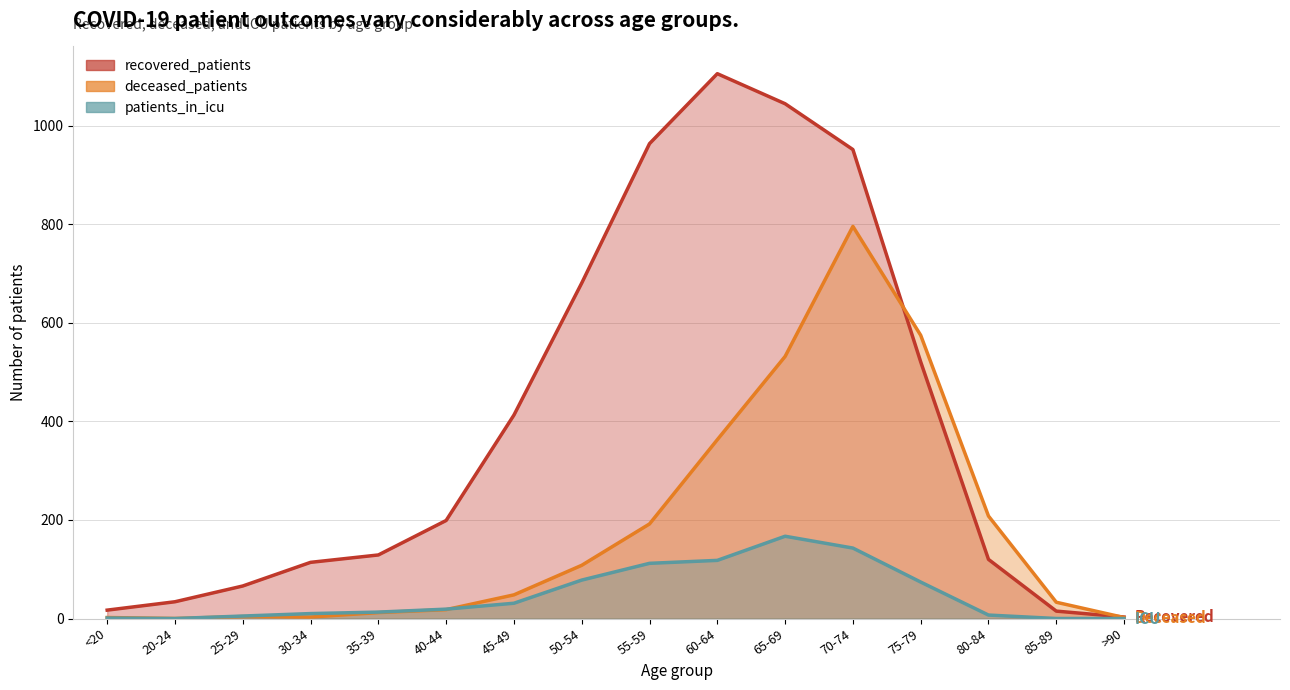

What position from the right is 60-64?

7